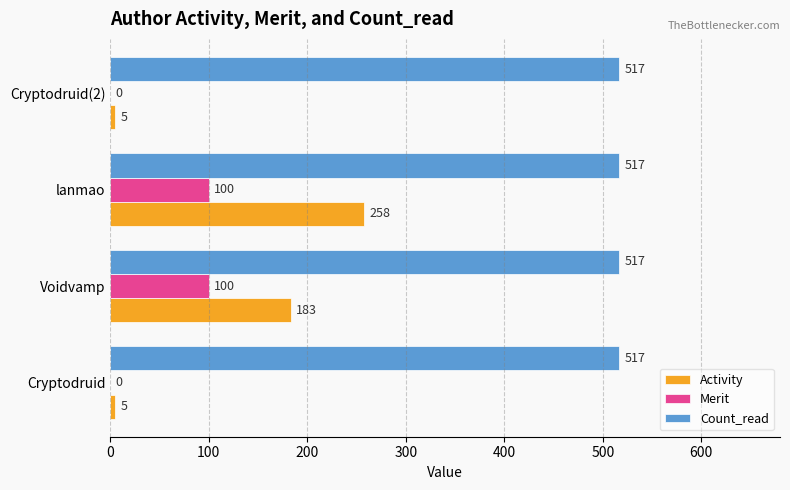

What is the total value across all series at Cryptodruid(2)?

522